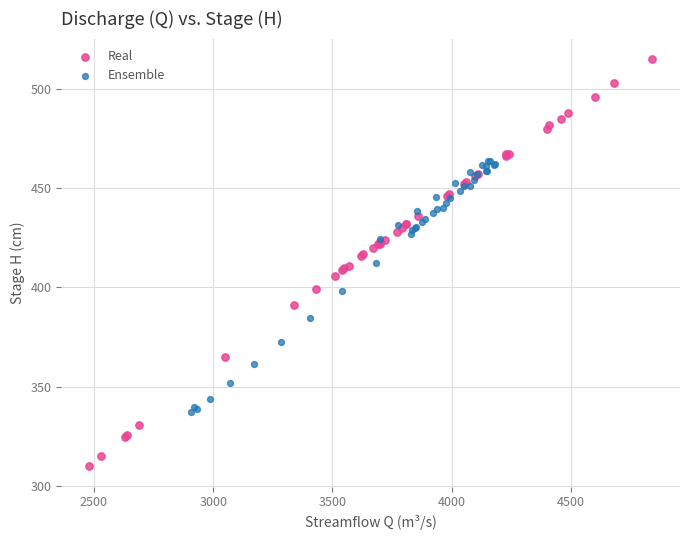

Which series has the largest Y range (max minus min)?

Real